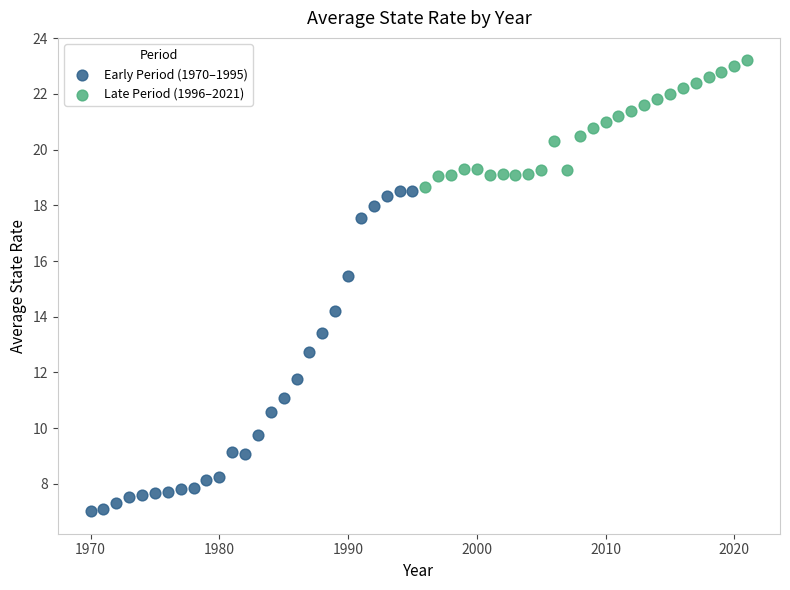

Which series has the largest Y range (max minus min)?

Early Period (1970–1995)